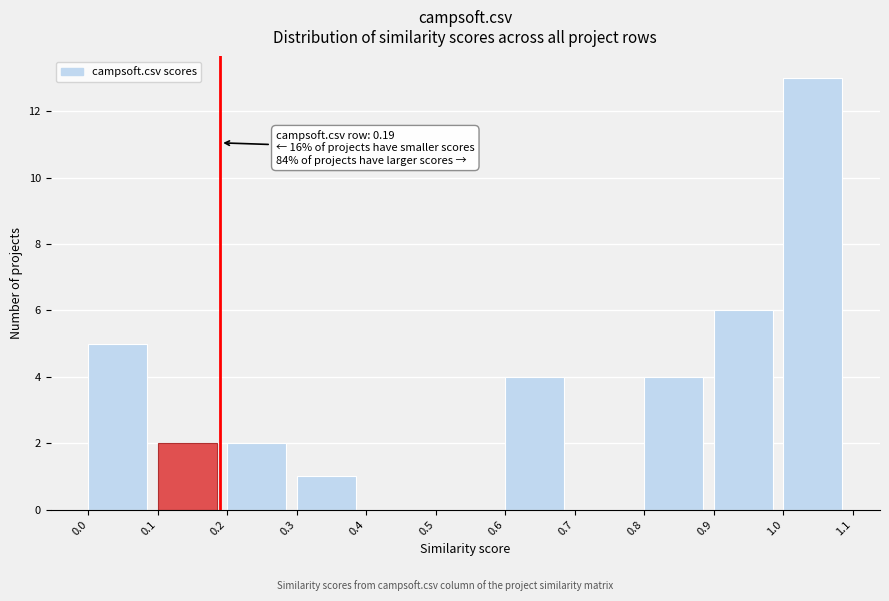

Which range on the x-axis has the tallest bar?

1.0 to 1.1